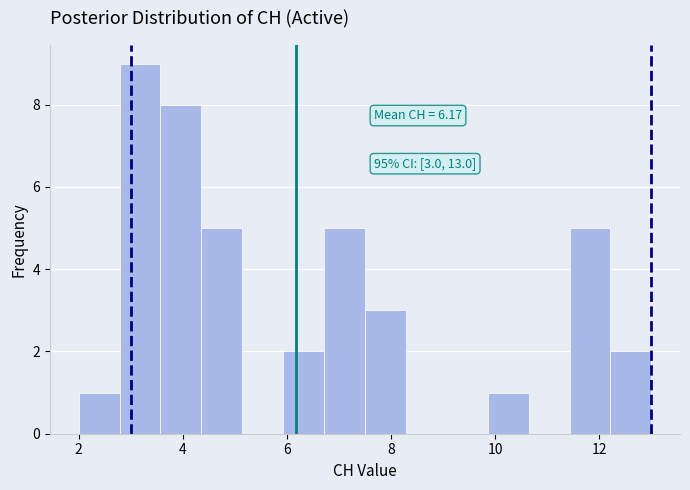

Around what value on the x-axis is the tallest bar? Give the approximate position of its centre, as read against the axis.

3.2